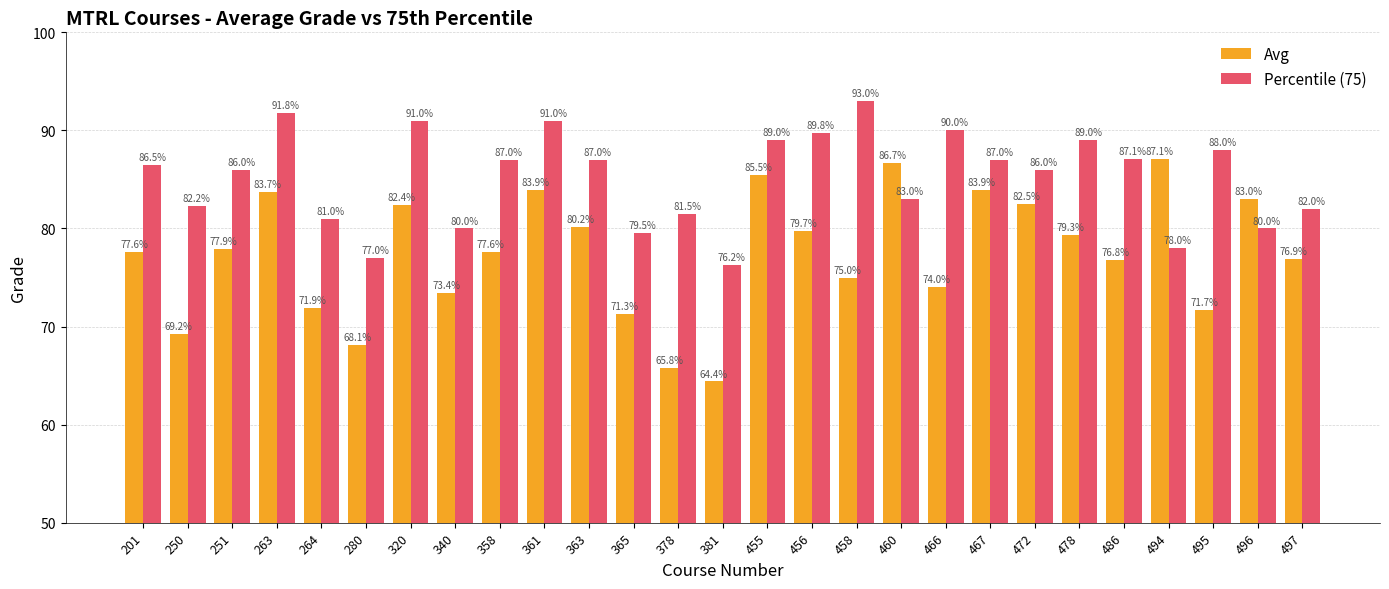

True or false: Percentile (75) has a value of 113.3 at 201.

False